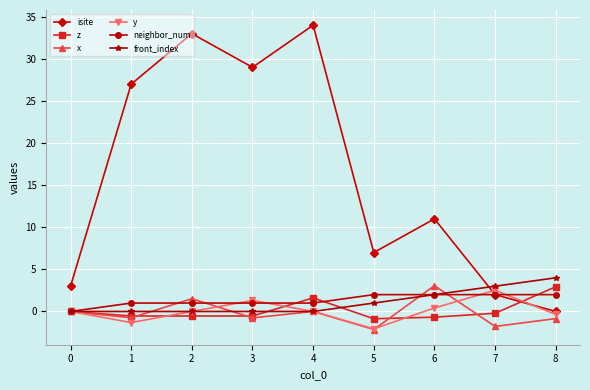

What is the sum of all neighbor_num values?

12.0